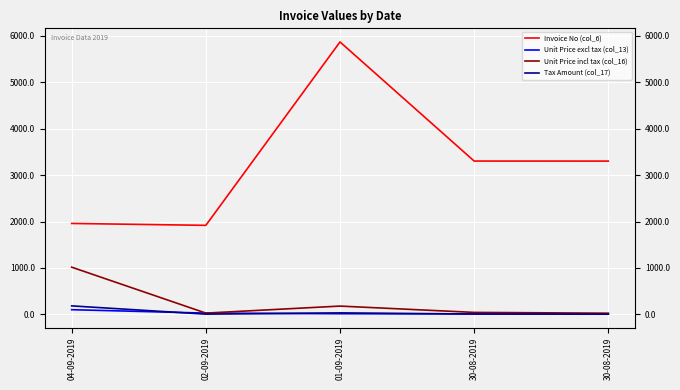

What is the label of the 3rd point from the right?

01-09-2019